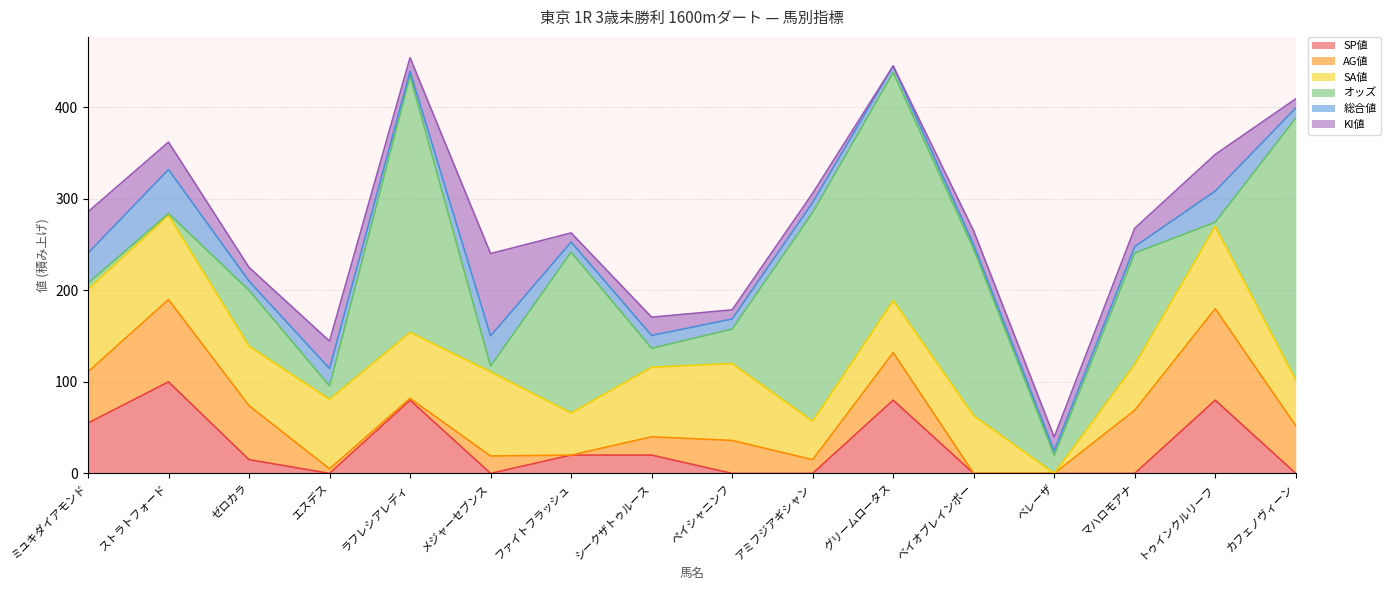

Which category has the highest value in the AG値 series?

トゥインクルリーフ